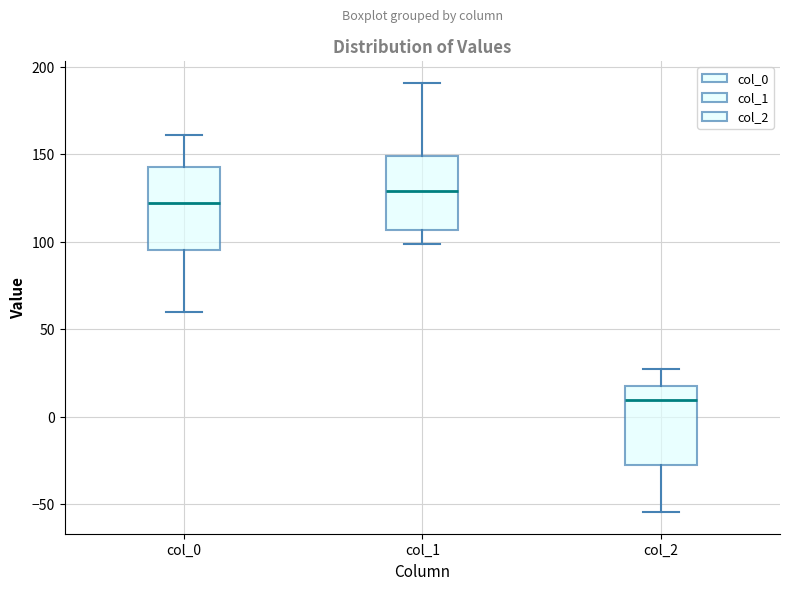

Reading left to right, transcribe this box plot: for each box, give where its median line is, the range the box spans, and where its two whiskers end, as read against the y-axis. The values are not printed on the chart, so give them approximately, as read against the axis.

col_0: median 120, box 95 to 145, whiskers 60 to 160
col_1: median 130, box 105 to 150, whiskers 100 to 190
col_2: median 10, box -25 to 20, whiskers -55 to 25